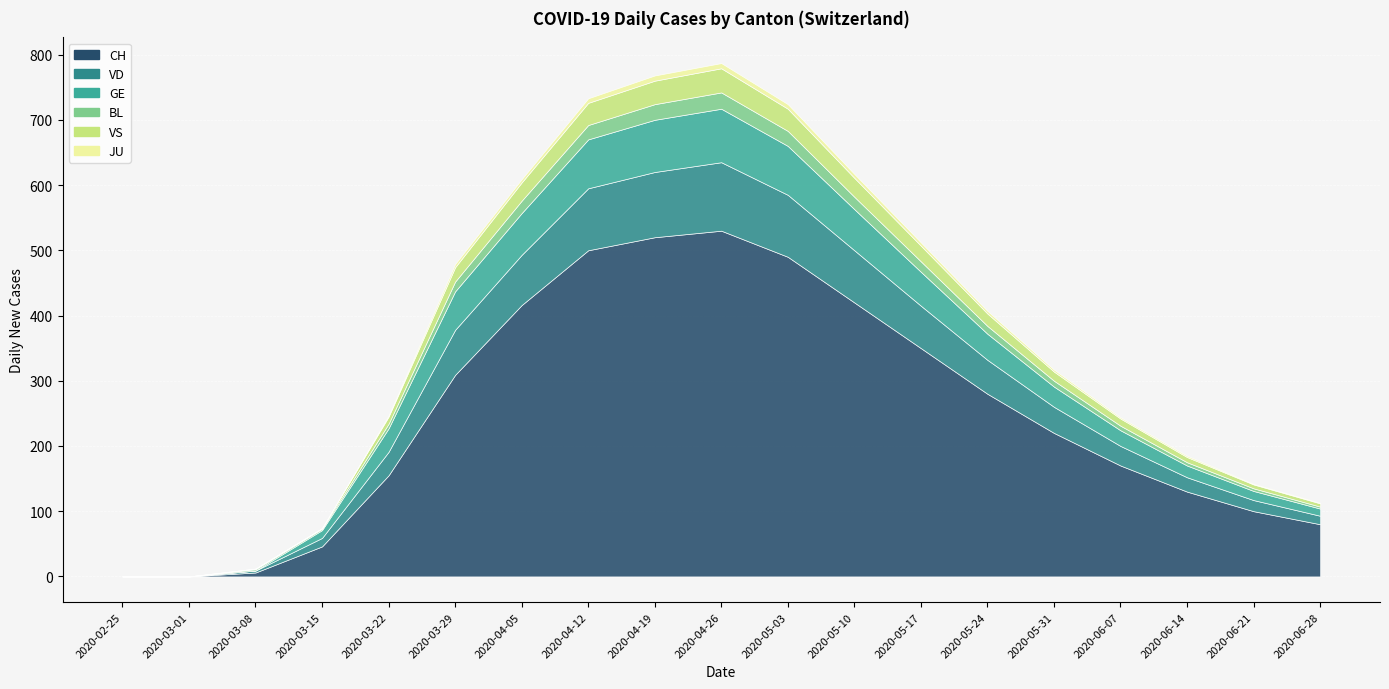

How many values in the VS series are below 14?

9